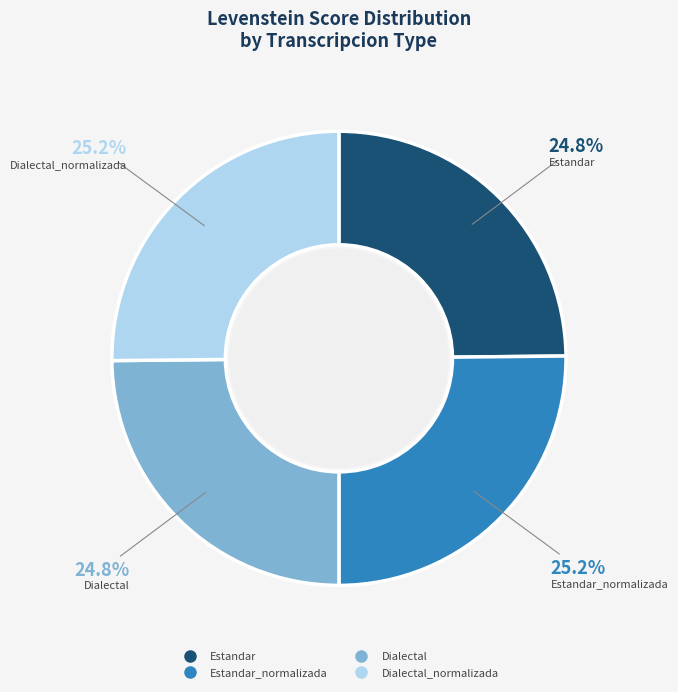

Does any single category account for the majority?

No